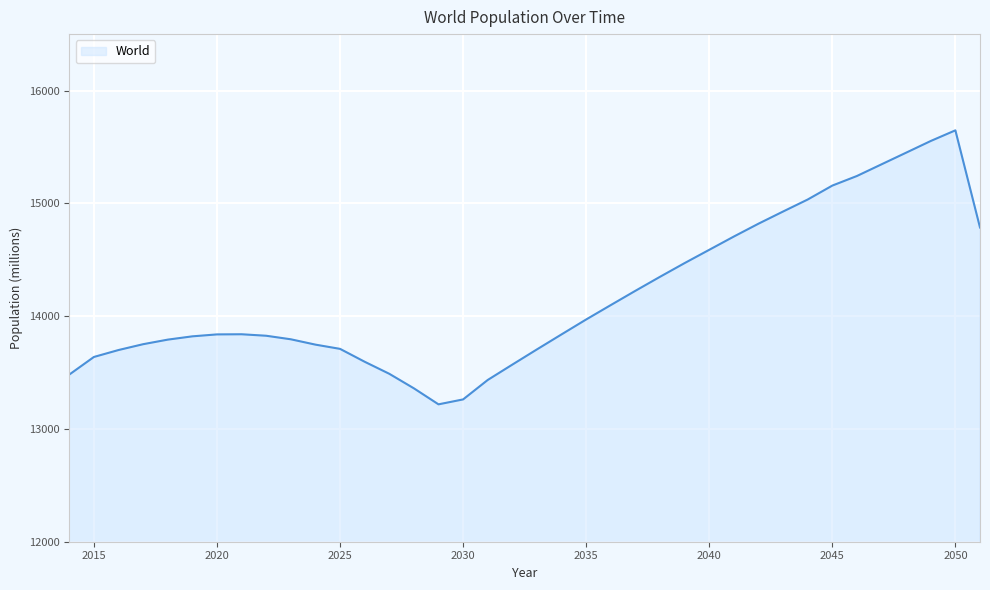

What is the minimum value shown in the chart?

13217.8